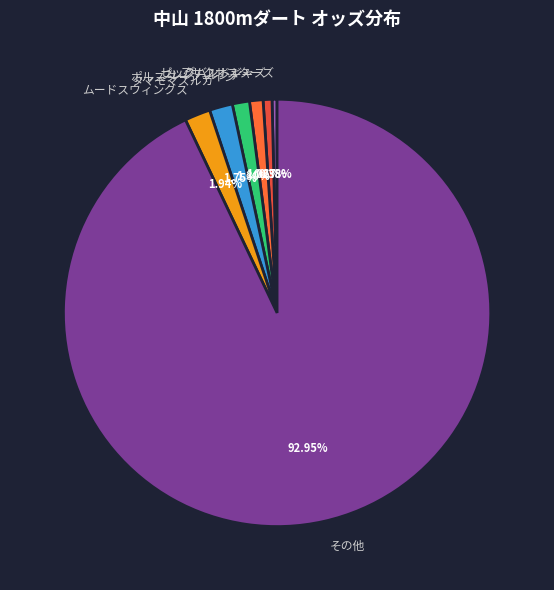

True or false: ポルスターシャイン accounts for 1% of the total.

True